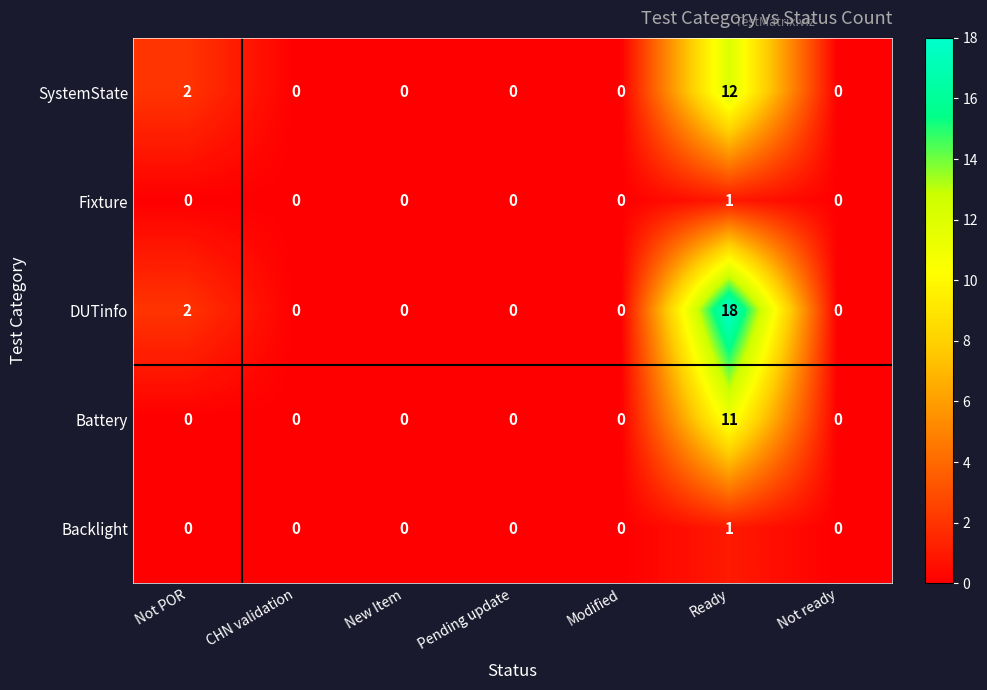

What is the sum of all Battery values?

11